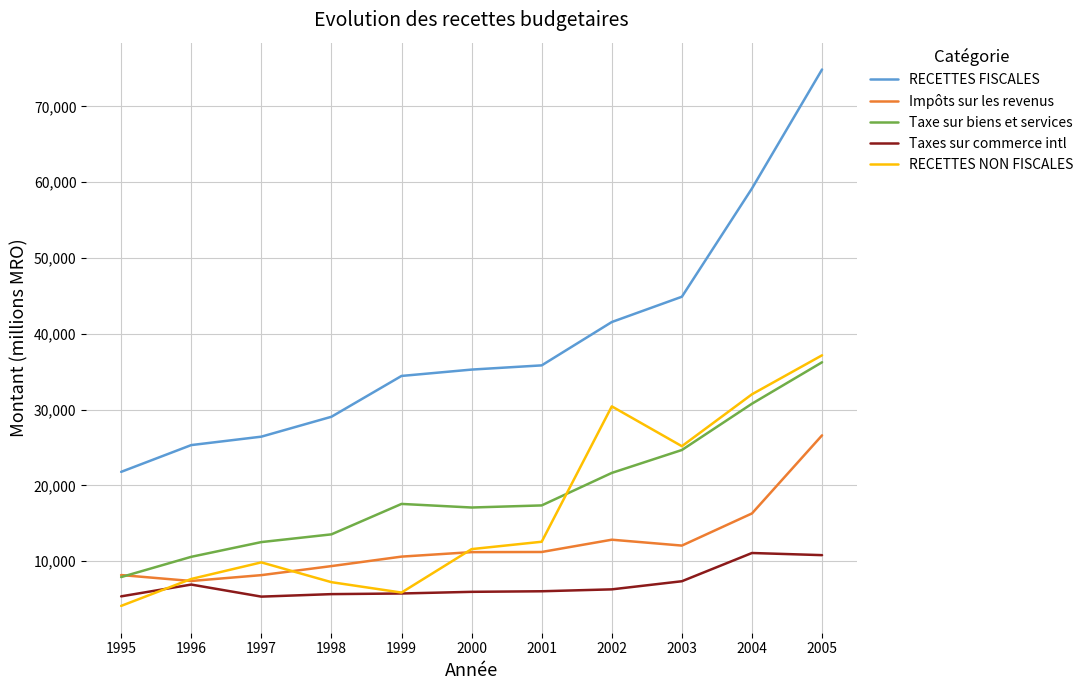

Which series has the largest total across all categories?

RECETTES FISCALES